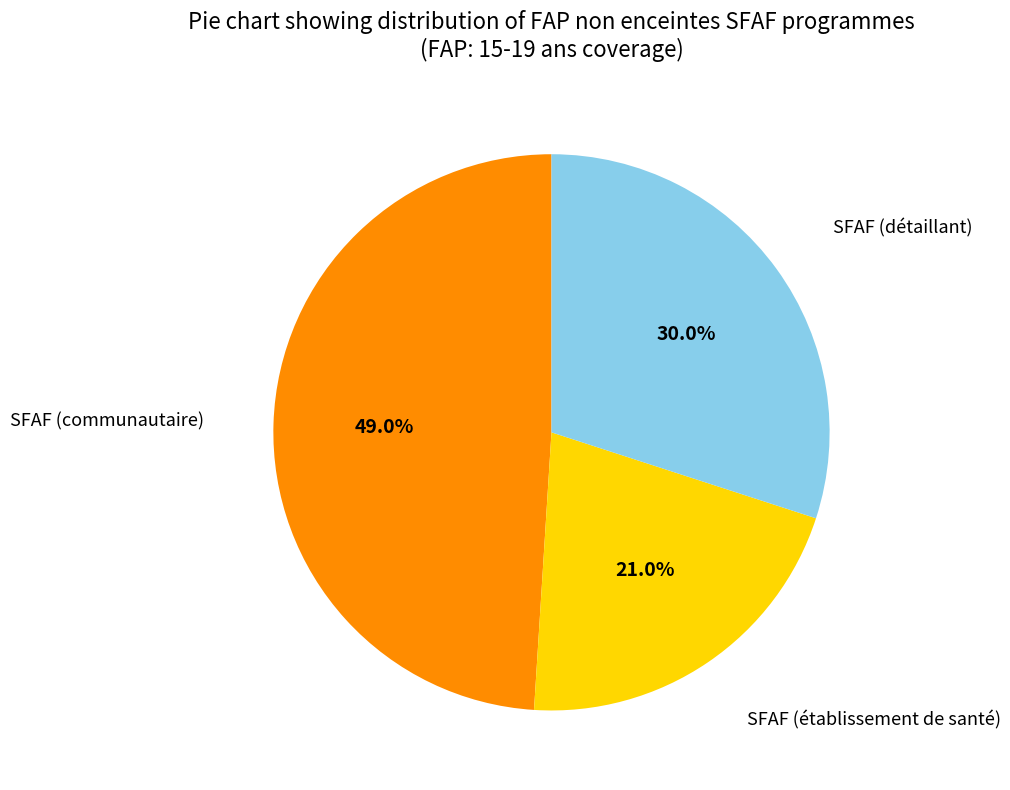

Is there any slice that represents more than half of the pie?

No